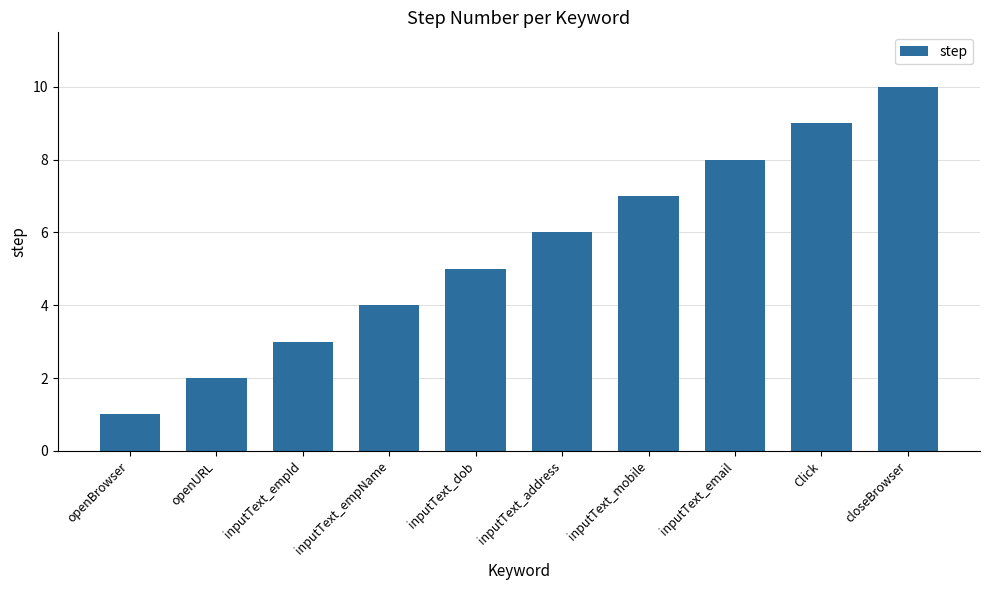

List the labels in order of value, largest first.

closeBrowser, Click, inputText_email, inputText_mobile, inputText_address, inputText_dob, inputText_empName, inputText_empId, openURL, openBrowser